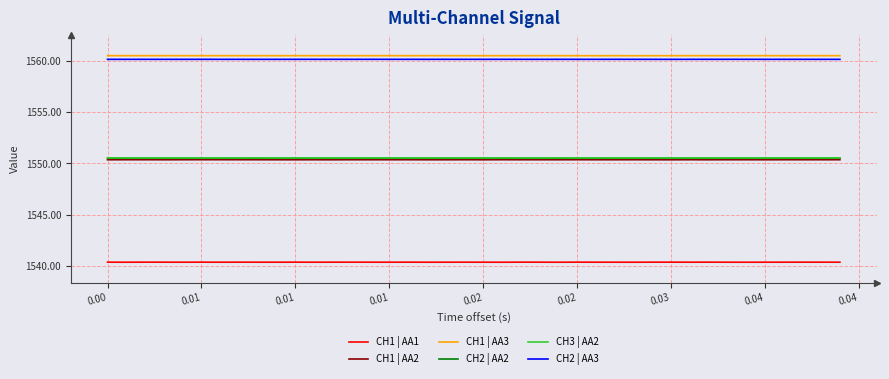

True or false: CH2 | AA3 and CH1 | AA3 intersect in this chart.

False